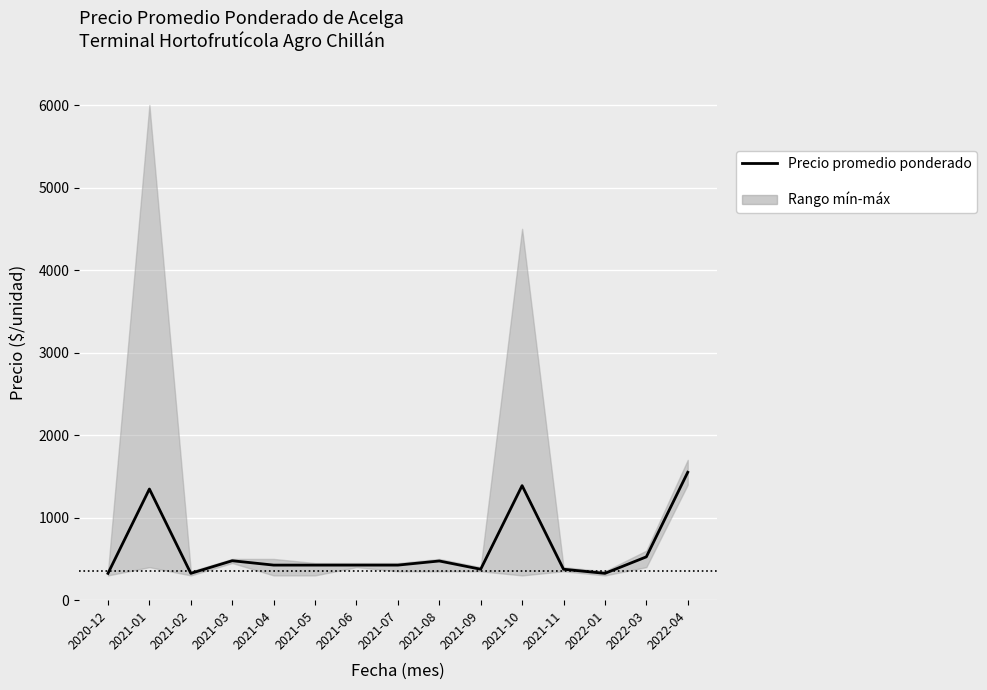

What is the label of the 6th point from the right?

2021-09